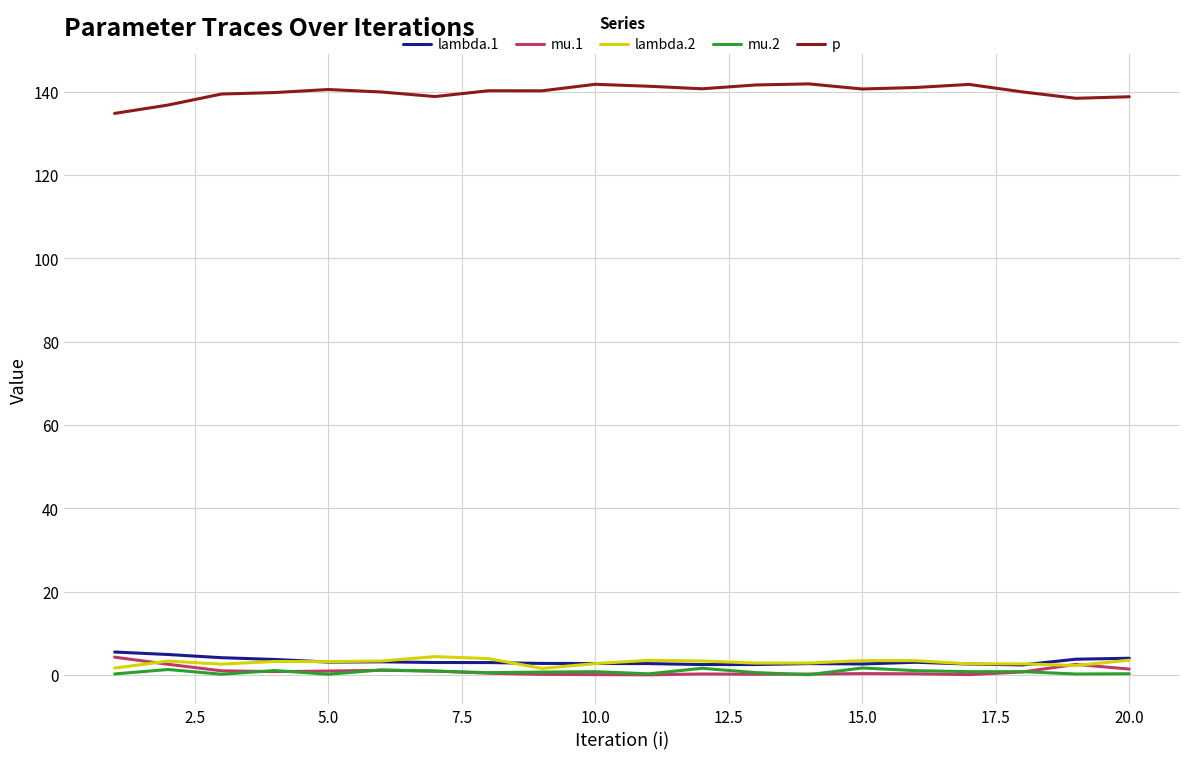

What is the sum of all lambda.2 values?

61.4